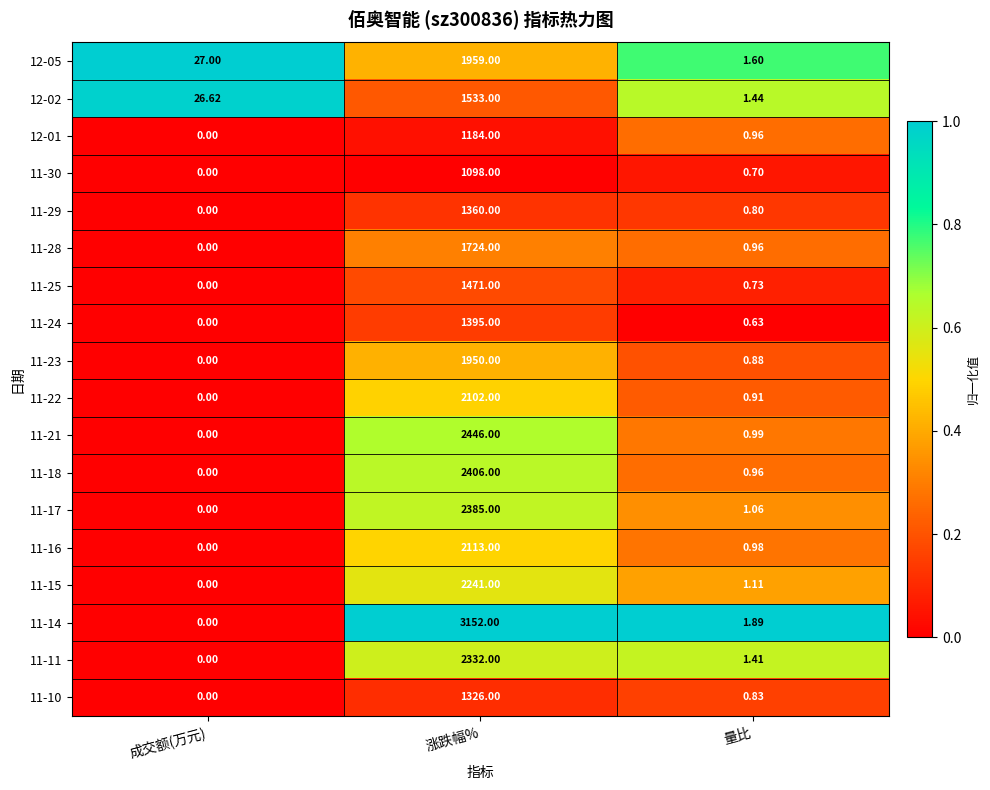

Which category has the highest value across all series?

涨跌幅%